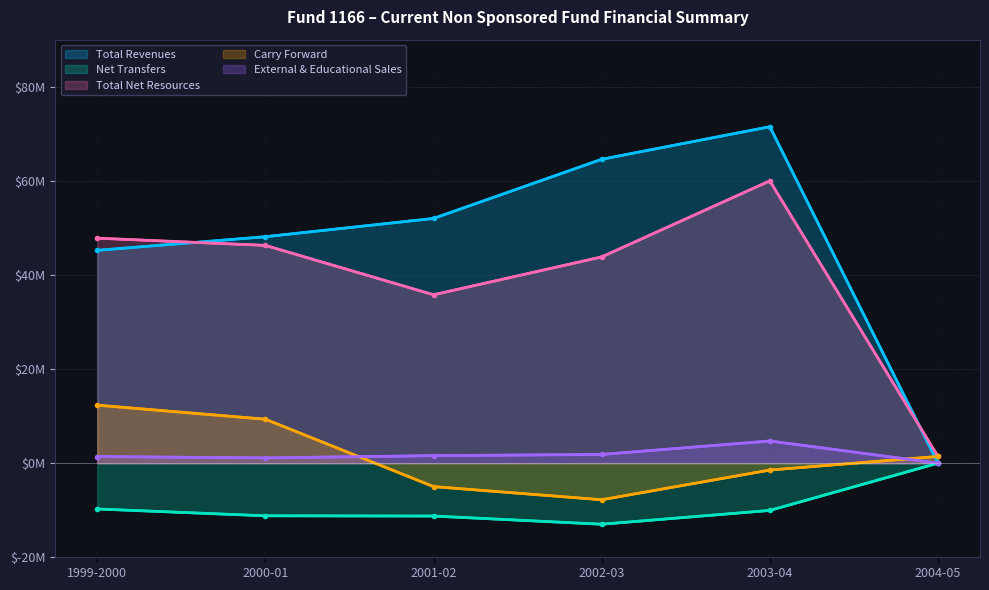

What is the approximate value of Total Net Resources at 2003-04?

59992173.9